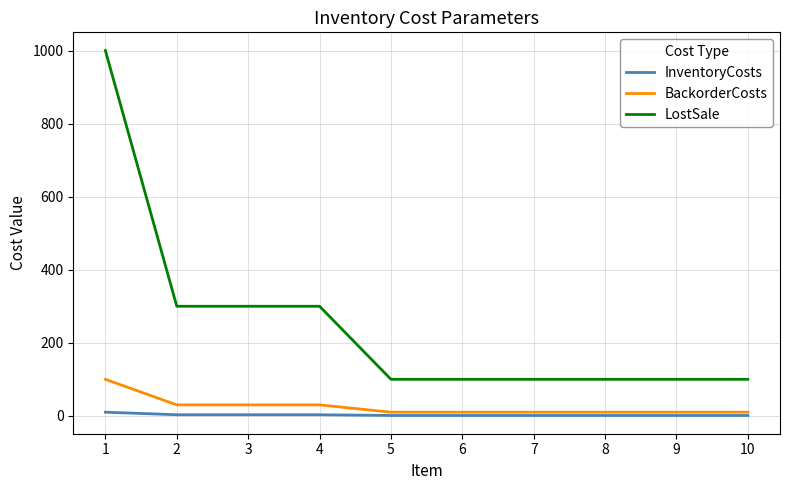

True or false: LostSale and BackorderCosts intersect in this chart.

False